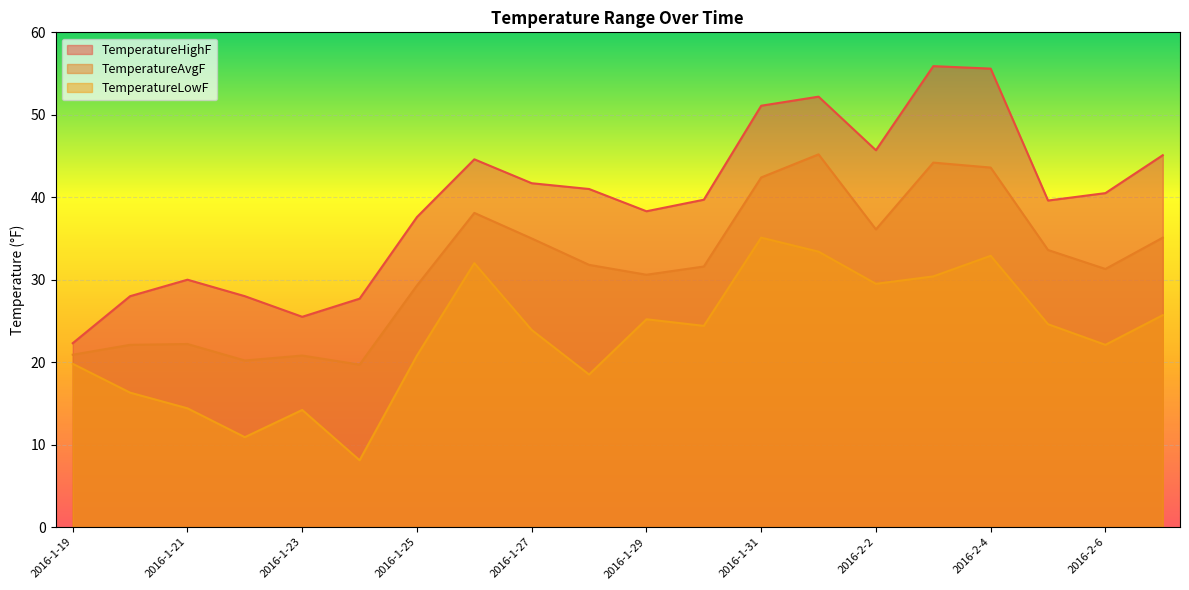

List the labels in order of TemperatureHighF value, smallest first.

2016-1-19, 2016-1-23, 2016-1-24, 2016-1-20, 2016-1-22, 2016-1-21, 2016-1-25, 2016-1-29, 2016-2-5, 2016-1-30, 2016-2-6, 2016-1-28, 2016-1-27, 2016-1-26, 2016-2-7, 2016-2-2, 2016-1-31, 2016-2-1, 2016-2-4, 2016-2-3